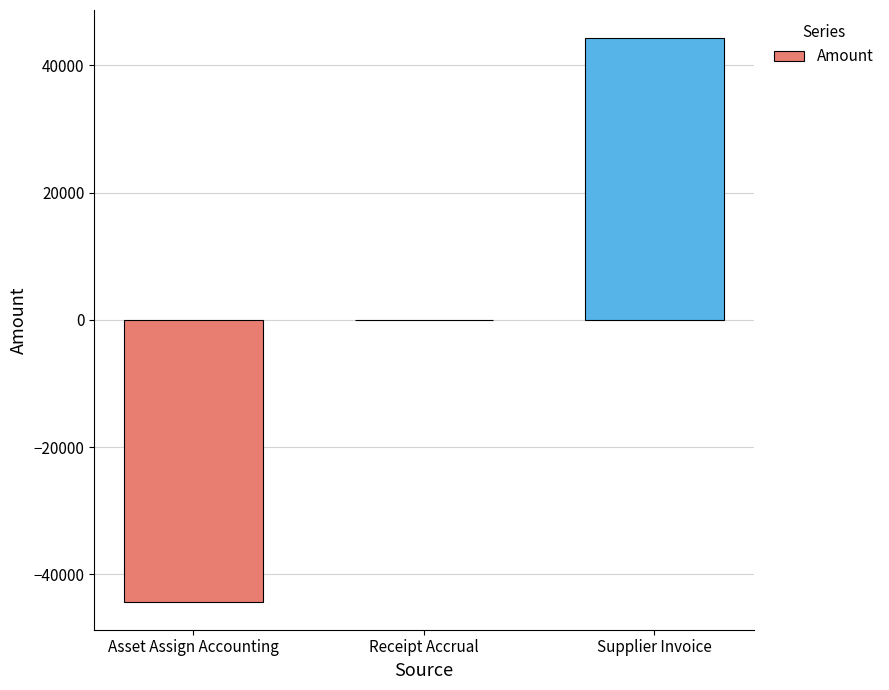

The chart shows a value of -12060.6 at Asset Assign Accounting. True or false?

False